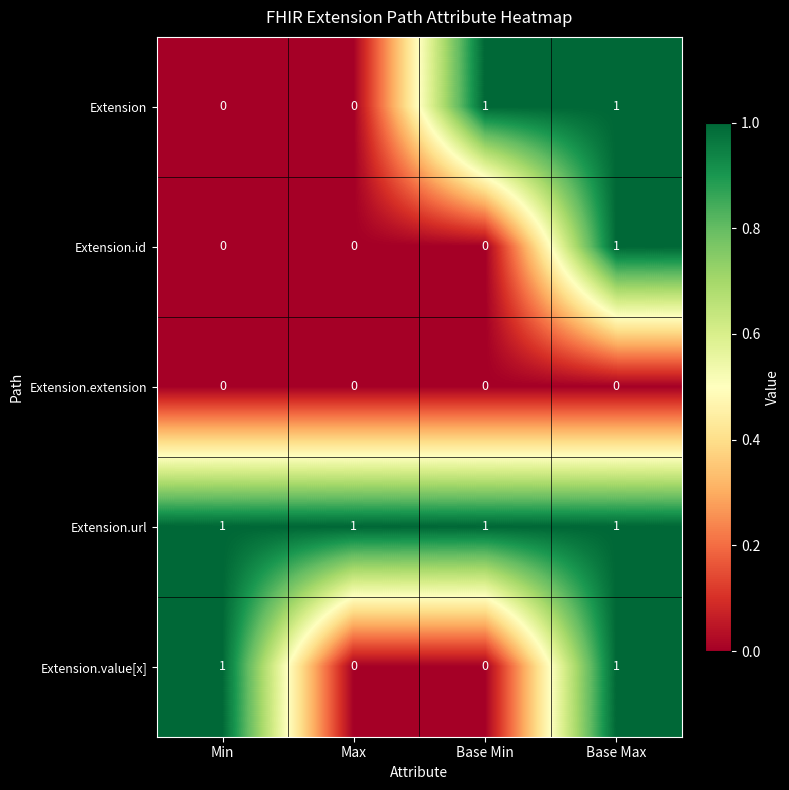

Which series has the largest total across all categories?

Extension.url